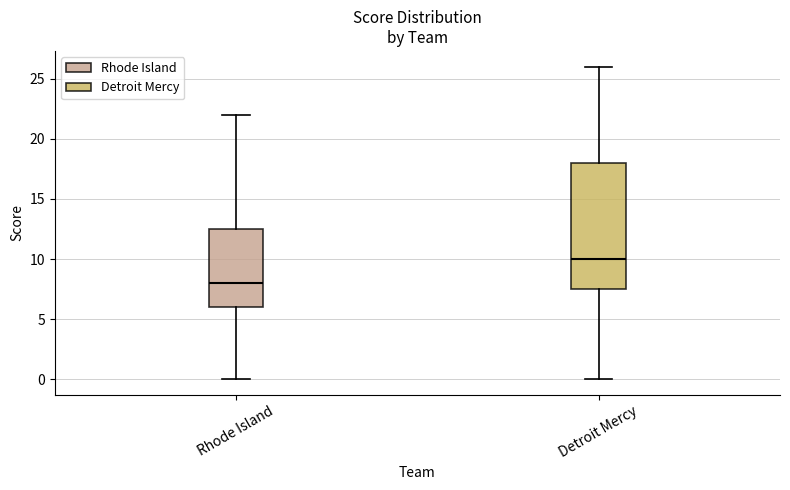

Where does the median line of the box for Rhode Island sit on the y-axis? The values are not printed on the chart, so give them approximately, as read against the axis.

8.0